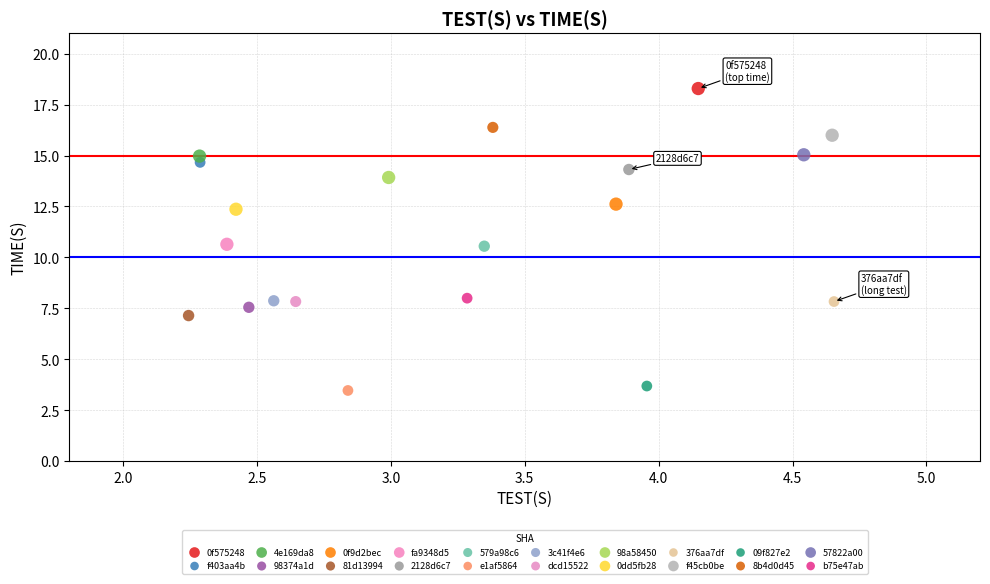

Which series reaches the maximum Y coordinate?

0f575248